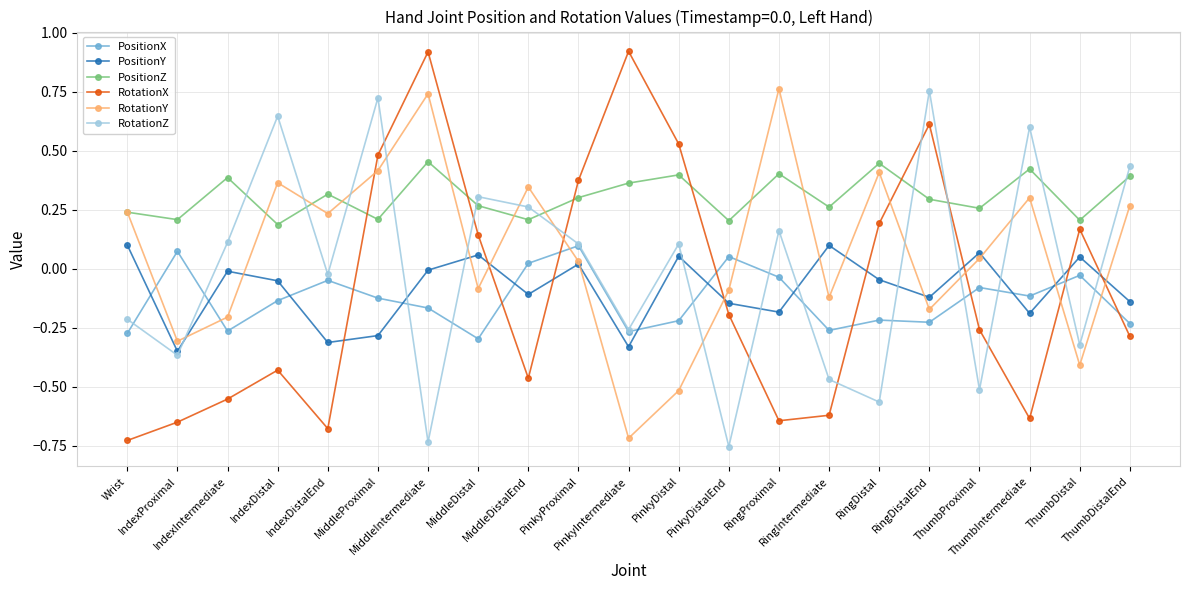

The value of PositionZ at RingProximal is 0.4. True or false?

True